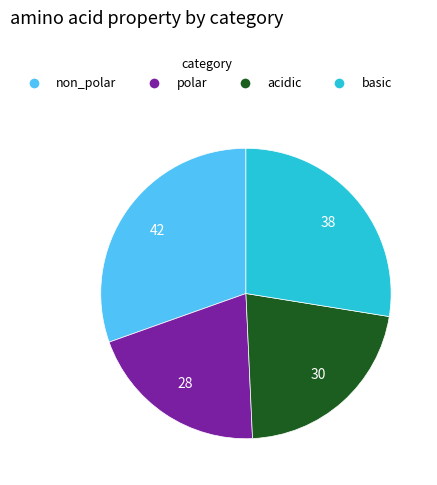

Do polar and basic together represent more than half of the pie?

No